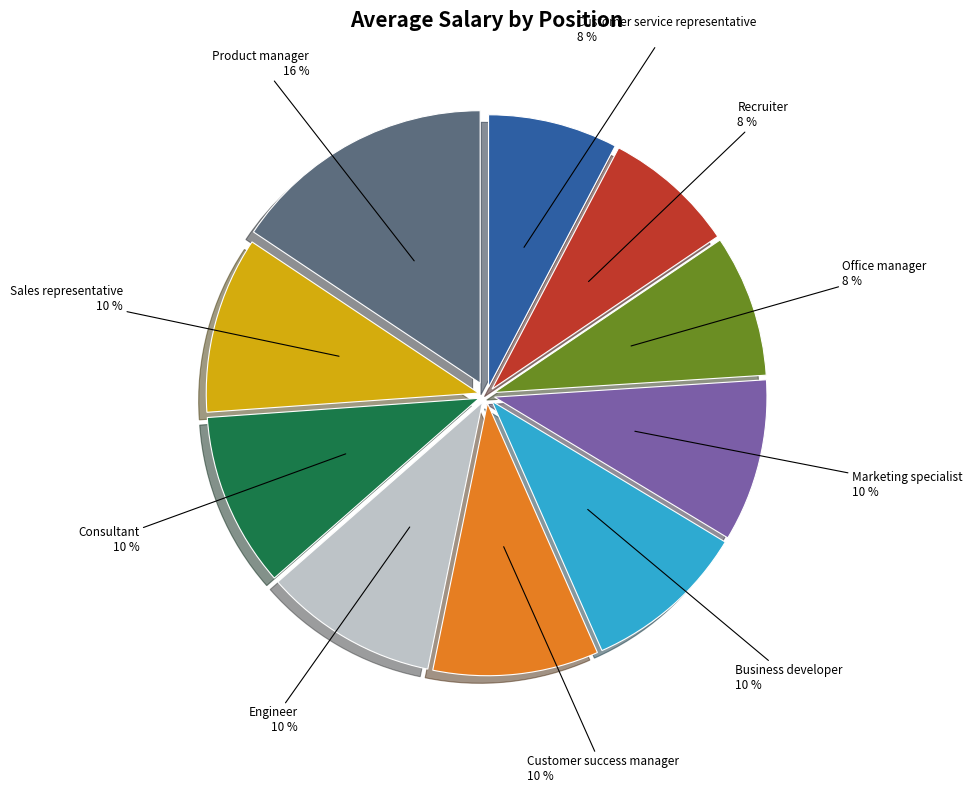

Is there any slice that represents more than half of the pie?

No